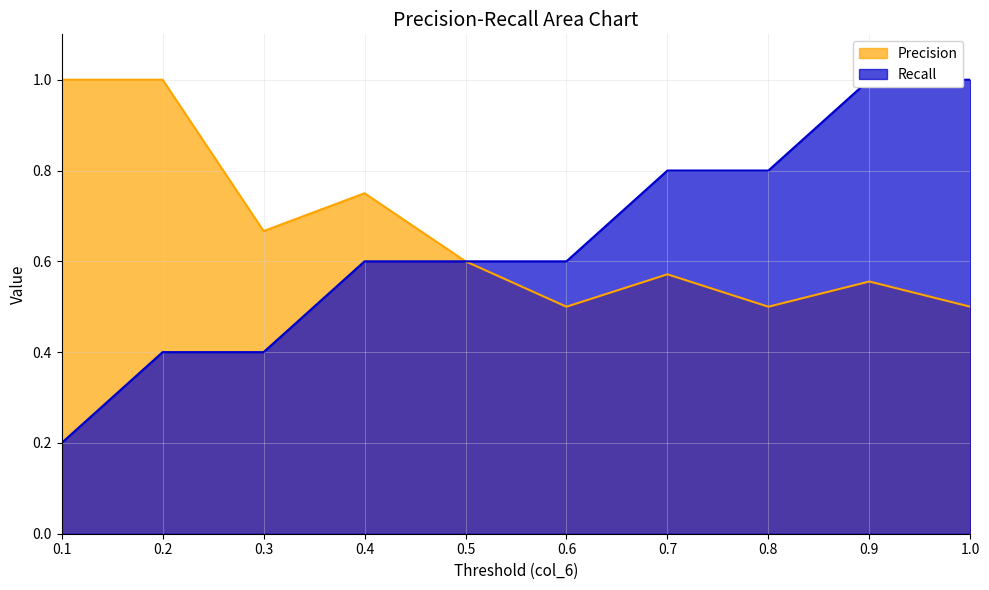

What is the difference between the highest and lowest values at 1.0?

0.5